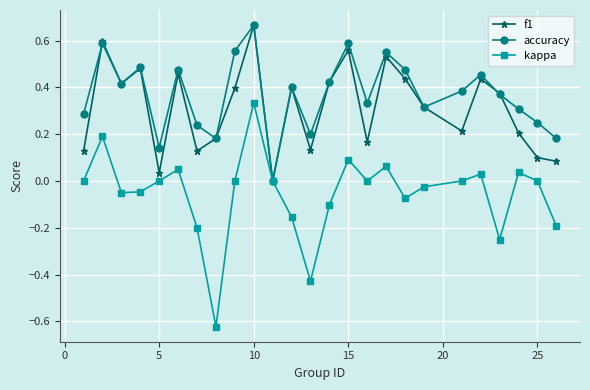

True or false: f1 has more than 2 points higher than both neighbors.

True